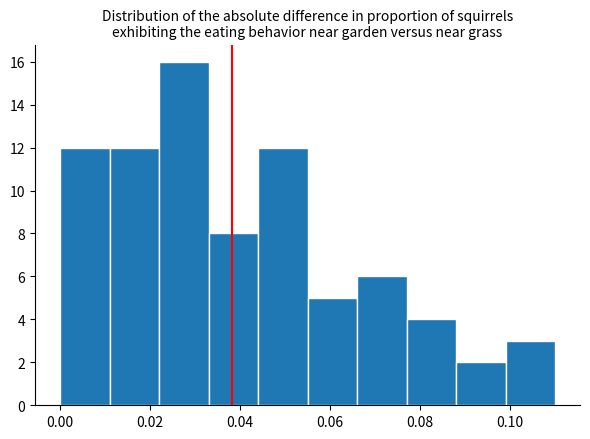

Which range on the x-axis has the tallest bar?

0.022 to 0.033